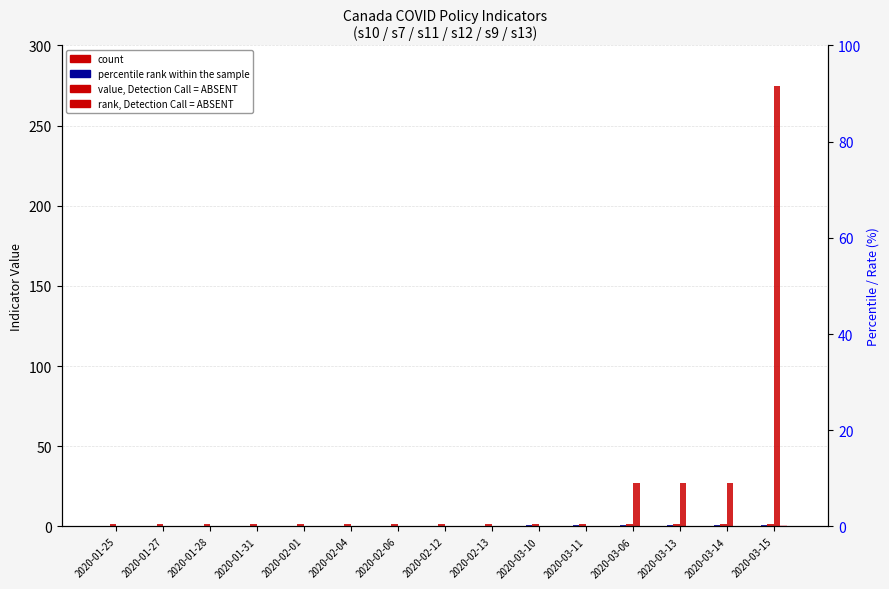

Reading left to right, list all the values displayed in this chart.

count: 2020-01-25=0.0	2020-01-27=0.0	2020-01-28=0.0	2020-01-31=0.0	2020-02-01=0.0	2020-02-04=0.0	2020-02-06=0.0	2020-02-12=0.0	2020-02-13=0.0	2020-03-10=0.0	2020-03-11=0.0	2020-03-06=0.0	2020-03-13=0.0	2020-03-14=0.0	2020-03-15=0.0
percentile rank within the sample: 2020-01-25=0.0	2020-01-27=0.0	2020-01-28=0.0	2020-01-31=0.0	2020-02-01=0.0	2020-02-04=0.0	2020-02-06=0.0	2020-02-12=0.0	2020-02-13=0.0	2020-03-10=1.0	2020-03-11=1.0	2020-03-06=1.0	2020-03-13=1.0	2020-03-14=1.0	2020-03-15=1.0
value, Detection Call = ABSENT: 2020-01-25=1.8	2020-01-27=1.8	2020-01-28=1.8	2020-01-31=1.8	2020-02-01=1.8	2020-02-04=1.8	2020-02-06=1.8	2020-02-12=1.8	2020-02-13=1.8	2020-03-10=1.2	2020-03-11=1.2	2020-03-06=1.2	2020-03-13=1.2	2020-03-14=1.2	2020-03-15=1.2
rank, Detection Call = ABSENT: 2020-01-25=0.0	2020-01-27=0.0	2020-01-28=0.0	2020-01-31=0.0	2020-02-01=0.0	2020-02-04=0.0	2020-02-06=0.0	2020-02-12=0.0	2020-02-13=0.0	2020-03-10=0.0	2020-03-11=0.0	2020-03-06=27.0	2020-03-13=27.0	2020-03-14=27.0	2020-03-15=275.0
s9 series: 2020-01-25=0.0	2020-01-27=0.0	2020-01-28=0.0	2020-01-31=0.0	2020-02-01=0.0	2020-02-04=0.0	2020-02-06=0.0	2020-02-12=0.0	2020-02-13=0.0	2020-03-10=0.0	2020-03-11=0.0	2020-03-06=0.0	2020-03-13=0.0	2020-03-14=0.0	2020-03-15=1.0
s13 series: 2020-01-25=0.0	2020-01-27=0.0	2020-01-28=0.0	2020-01-31=0.0	2020-02-01=0.0	2020-02-04=0.0	2020-02-06=0.0	2020-02-12=0.0	2020-02-13=0.0	2020-03-10=0.0	2020-03-11=0.0	2020-03-06=0.0	2020-03-13=0.0	2020-03-14=0.0	2020-03-15=0.0